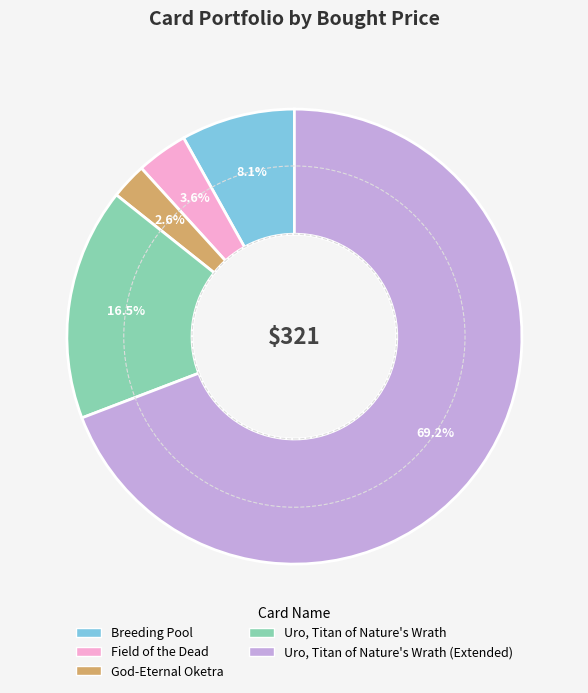

Is there any slice that represents more than half of the pie?

Yes